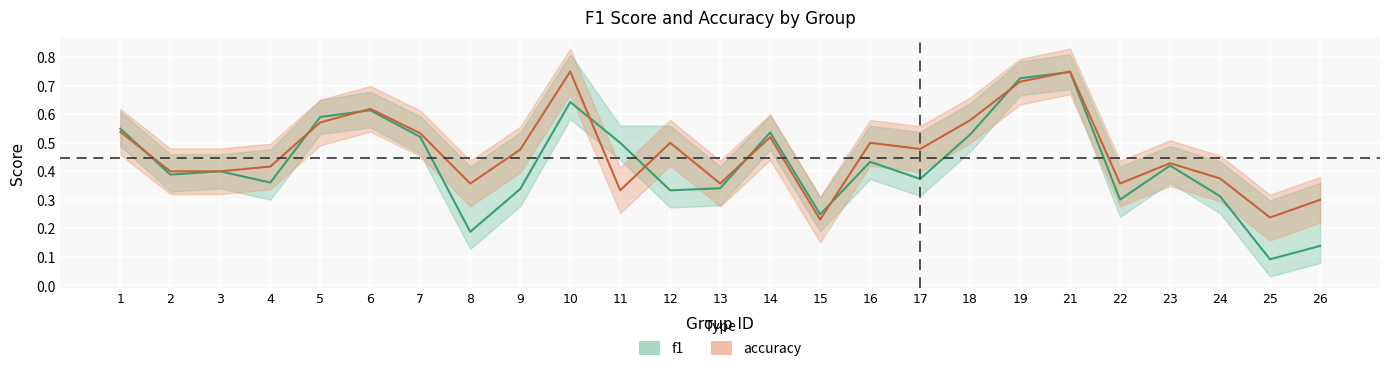

What is the sum of the accuracy values at 8 and 11?

0.7